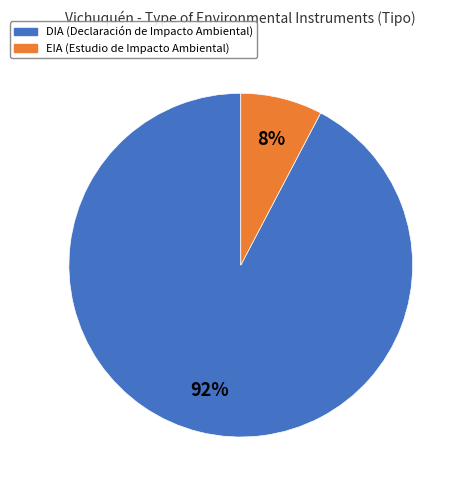

To the nearest percent, what portion does EIA (Estudio de Impacto Ambiental) represent?

8%